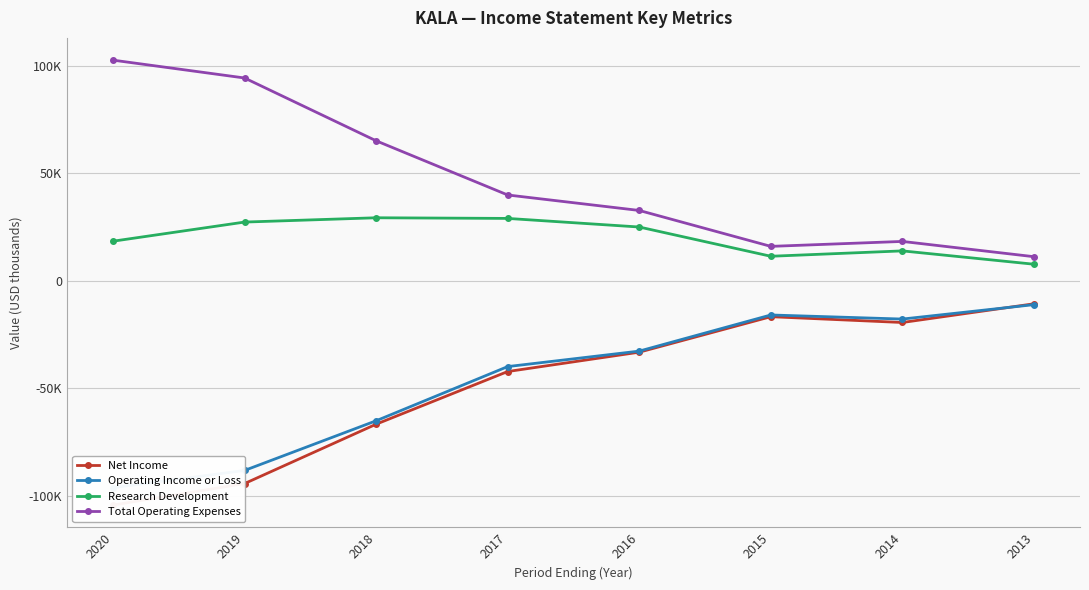

Rank the series at 2014 from highest to lowest value.

Total Operating Expenses, Research Development, Operating Income or Loss, Net Income